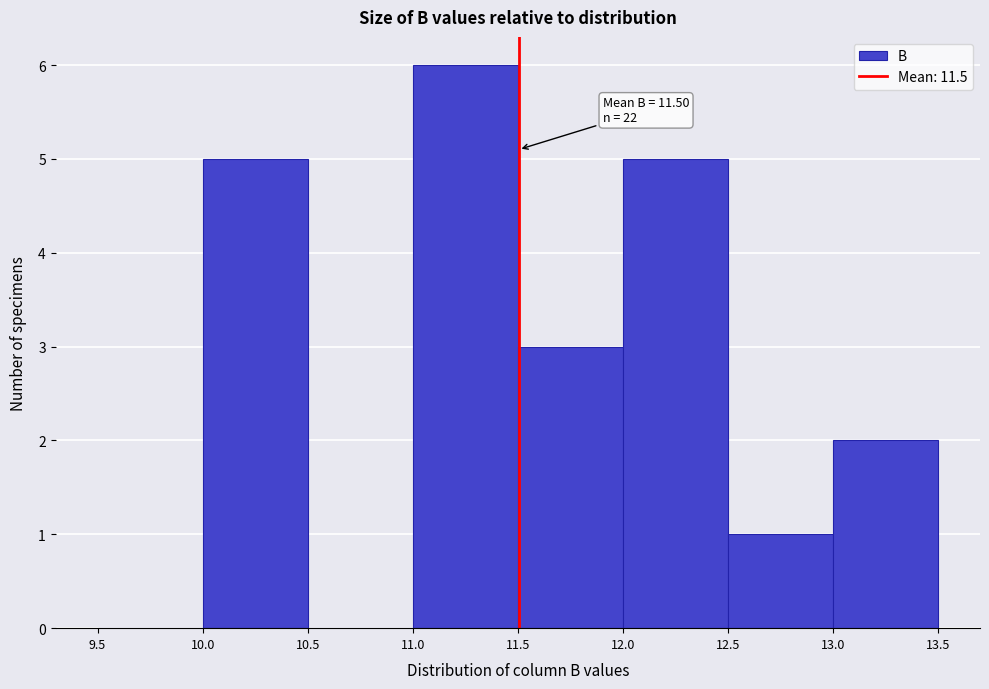

Which range on the x-axis has the tallest bar?

11.0 to 11.5